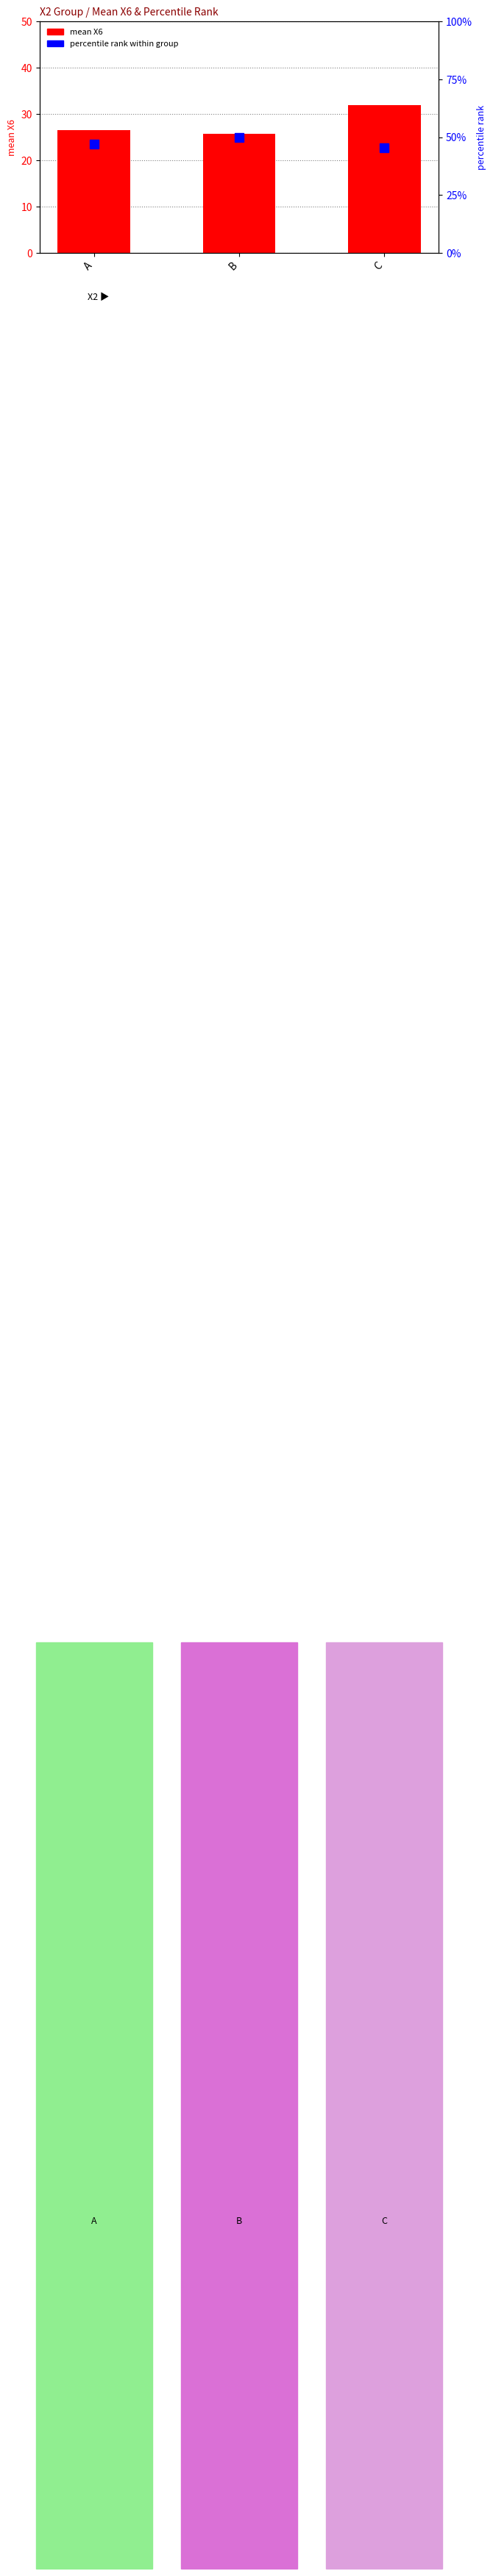

Rank the series by their maximum value, from lowest to highest.

mean X6, percentile rank within group